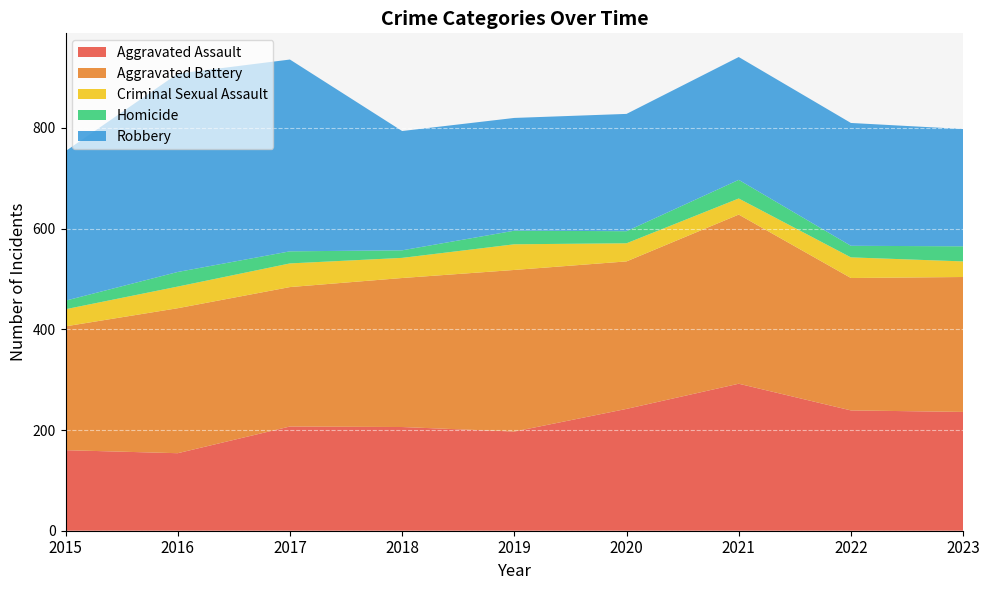

Reading right to left, transcribe all the data shown in this chart.

Aggravated Assault: 2023=236	2022=239	2021=292	2020=242	2019=197	2018=206	2017=207	2016=154	2015=160
Aggravated Battery: 2023=268	2022=263	2021=336	2020=293	2019=321	2018=296	2017=277	2016=288	2015=246
Criminal Sexual Assault: 2023=31	2022=41	2021=32	2020=36	2019=51	2018=40	2017=47	2016=43	2015=34
Homicide: 2023=30	2022=23	2021=37	2020=24	2019=27	2018=15	2017=24	2016=29	2015=17
Robbery: 2023=233	2022=244	2021=244	2020=233	2019=224	2018=237	2017=381	2016=394	2015=297